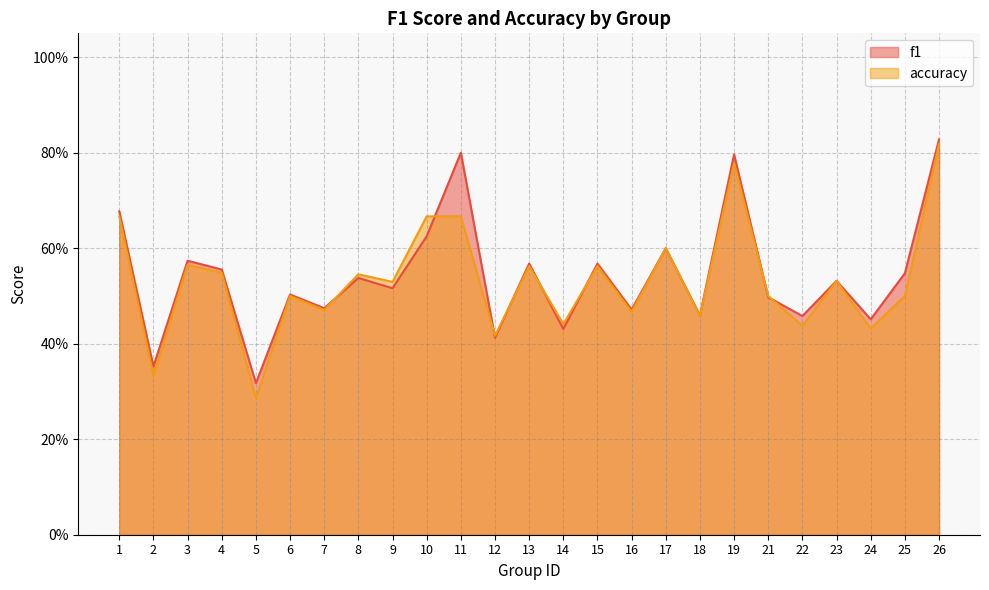

True or false: f1 has more than 2 interior local peaks.

True